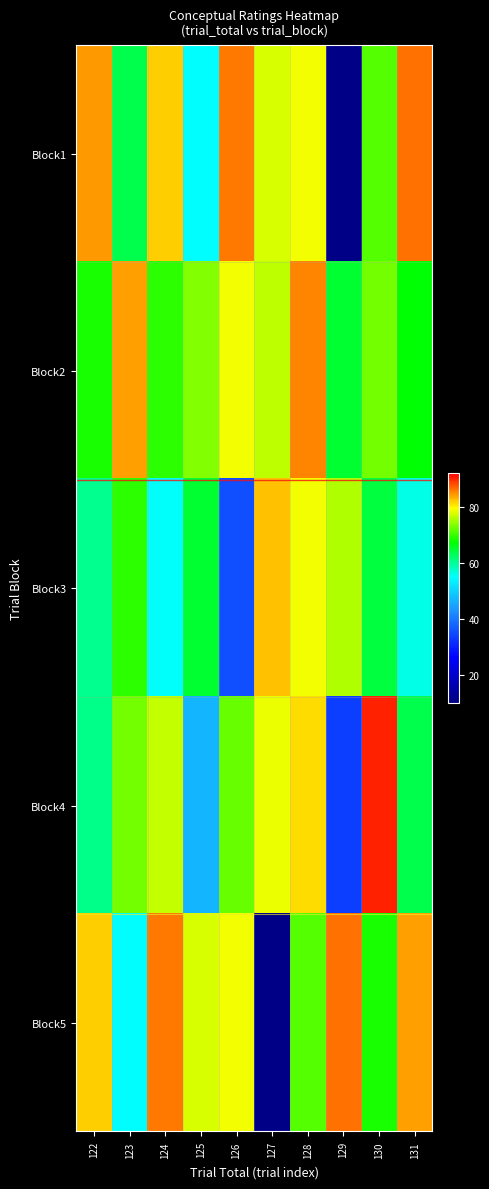

List the series in order of their peak value, highest first.

Block4, Block1, Block5, Block2, Block3